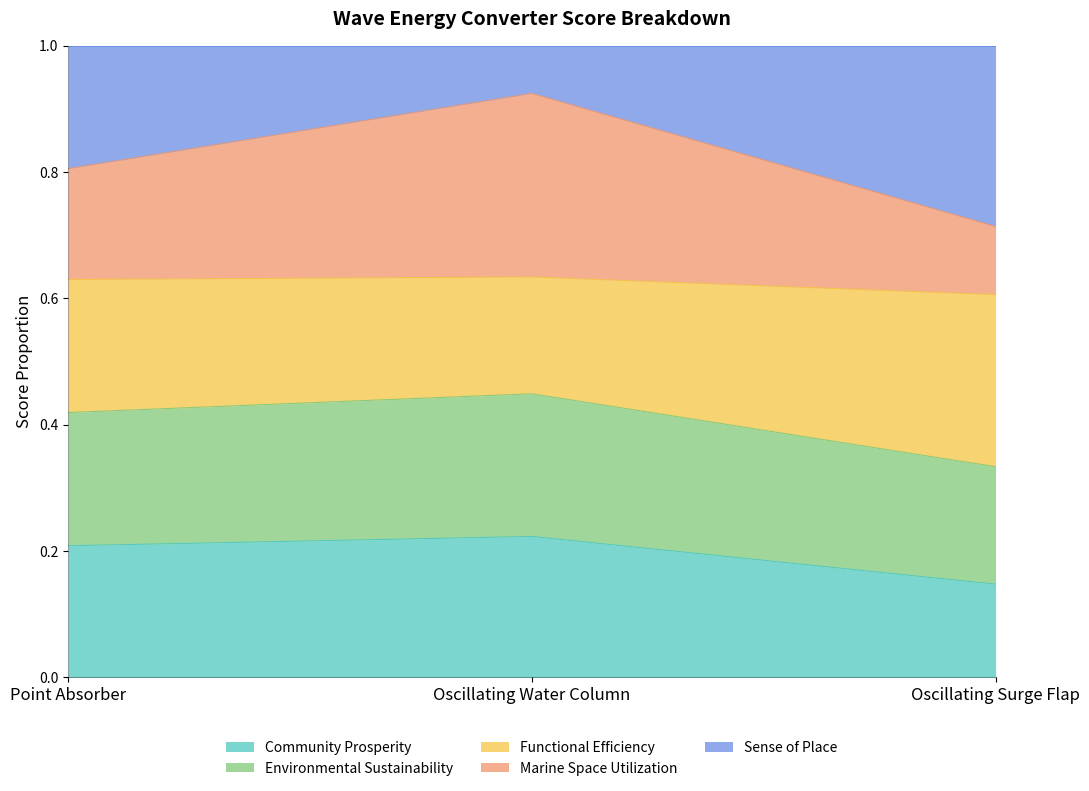

Is it true that Community Prosperity equals 0.2 at Oscillating Water Column?

True